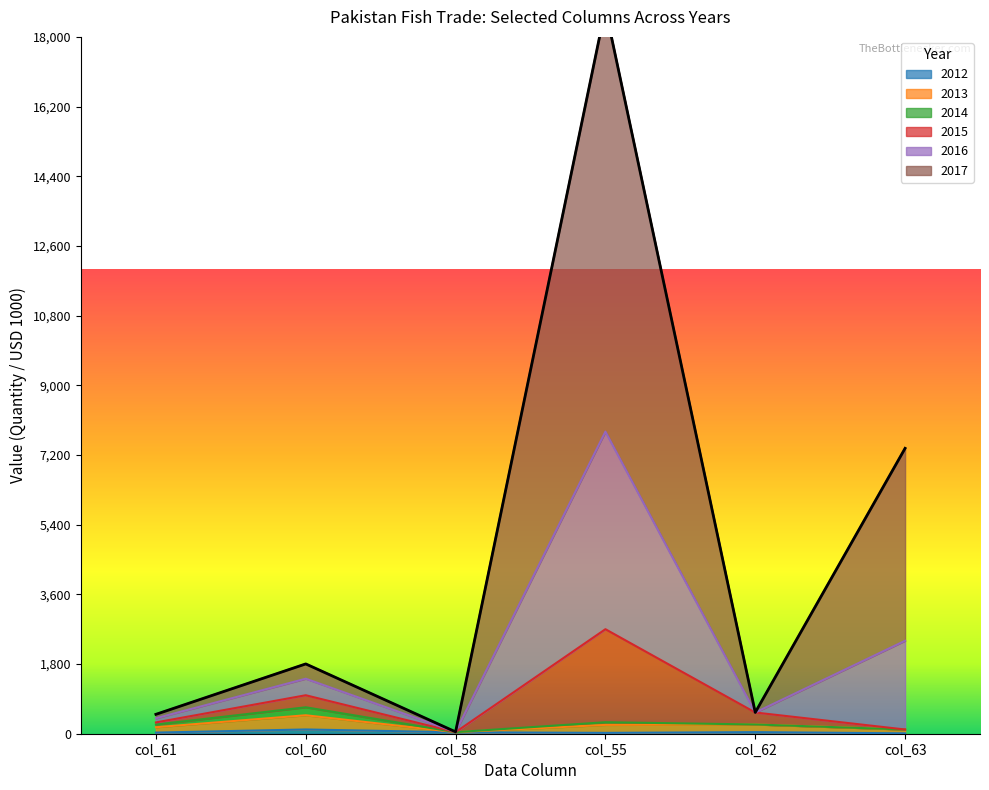

Which series changed the most between col_61 and col_60?

2016